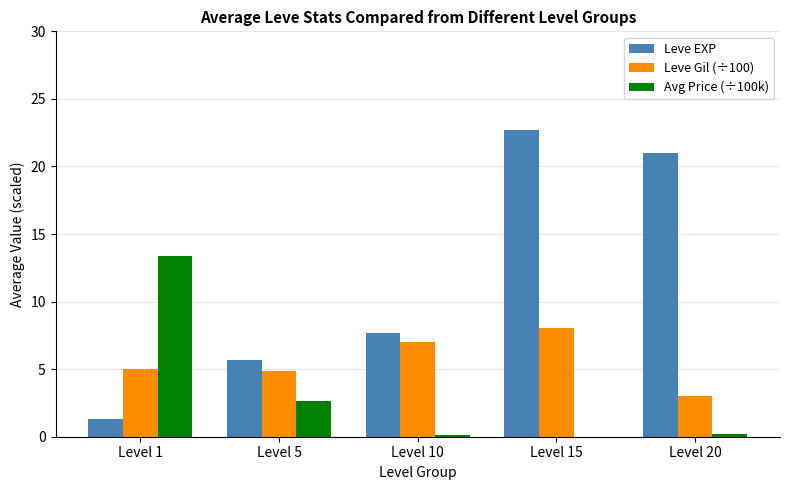

What is the greatest value displayed?

22.7